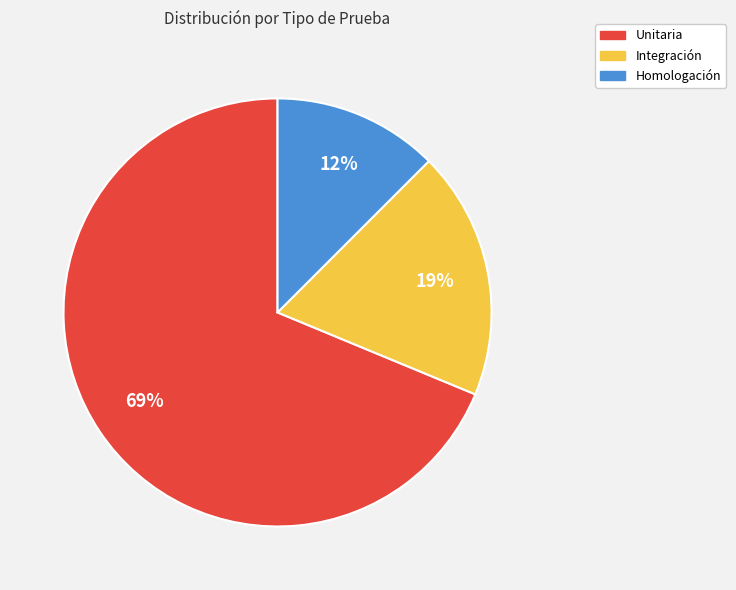

Rank the categories by value from highest to lowest.

Unitaria, Integración, Homologación